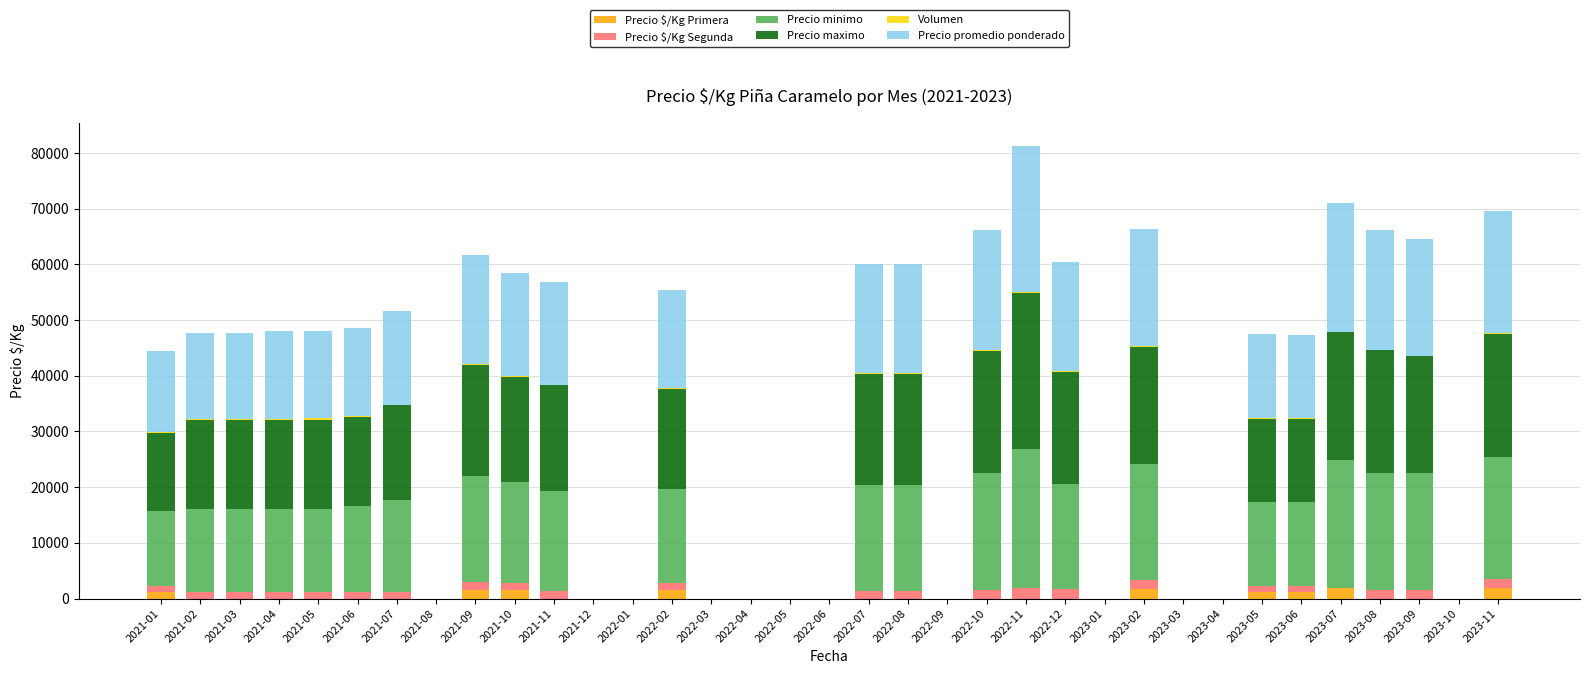

At which category is the sum across all series the highest?

2022-11